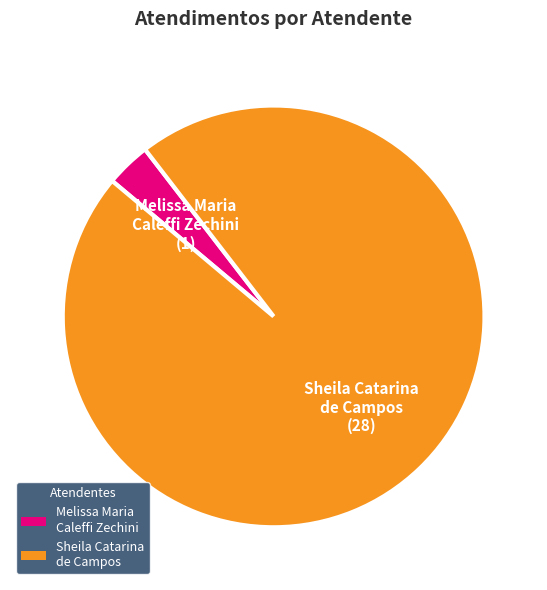

Rank the categories by value from highest to lowest.

Sheila Catarina de Campos, Melissa Maria Caleffi Zechini